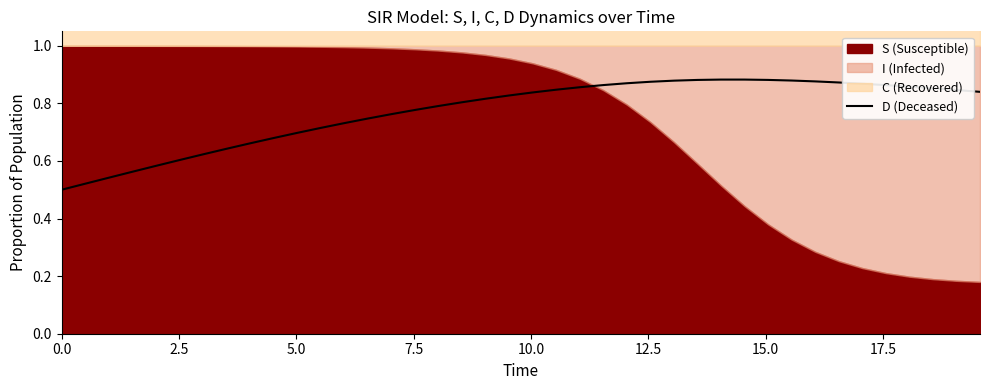

What is the minimum value shown in the chart?

0.5